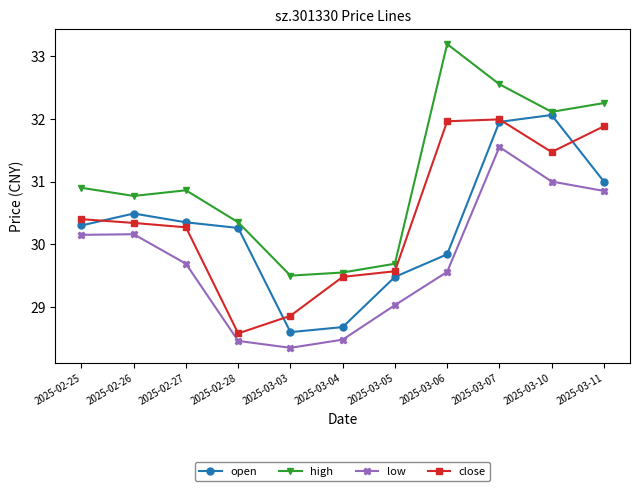

Where is close nearest to the value 30?

2025-02-27